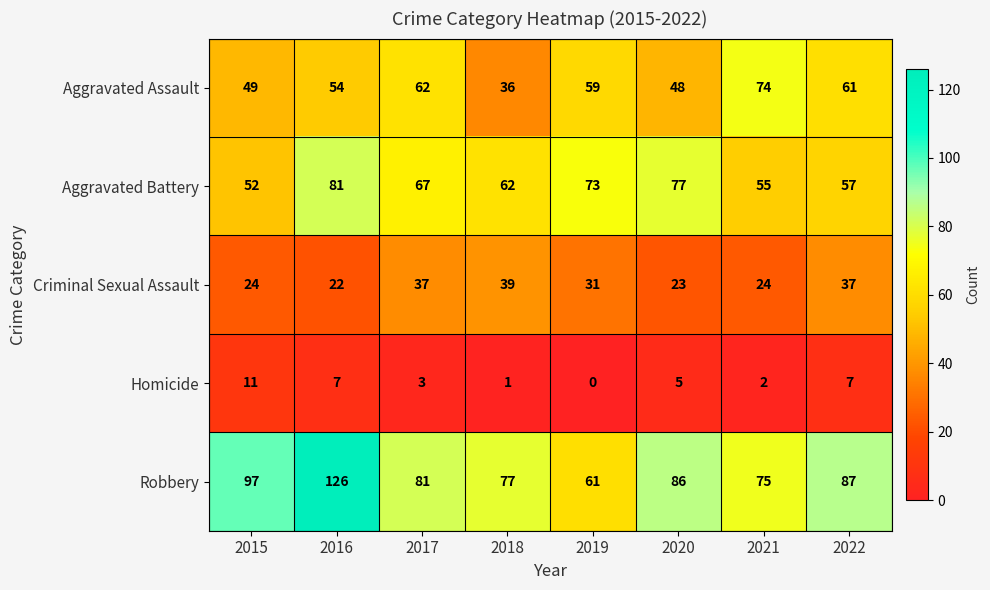

Is it true that Robbery equals 61 at 2019?

True